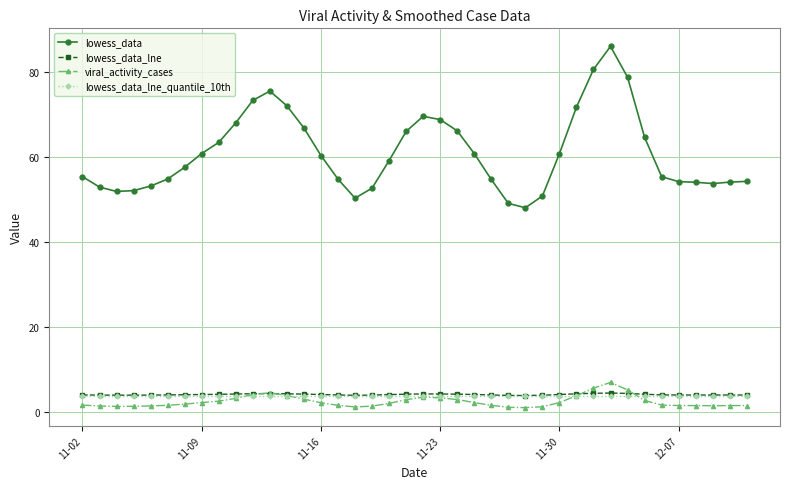

What is the value of the lowess_data_lne point at the 4th from the left?

4.0